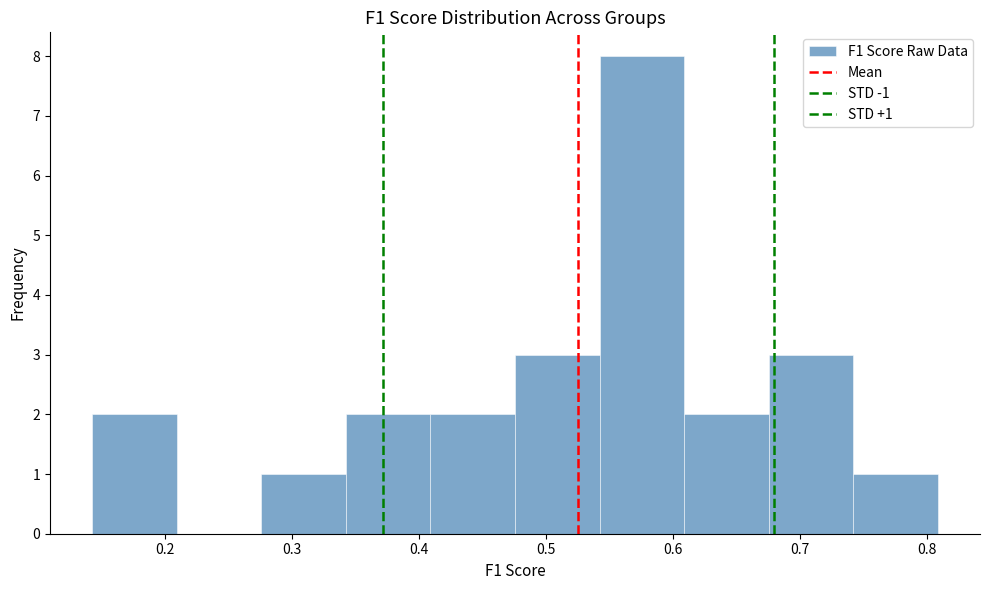

Over which range of the x-axis is the bar tallest?

0.54 to 0.61